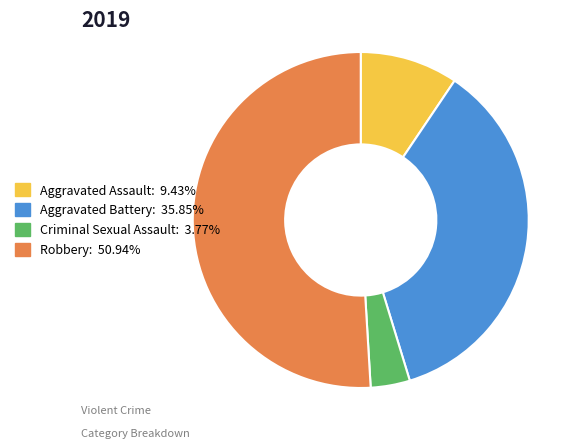

The Aggravated Battery slice represents 36% of the pie. True or false?

True